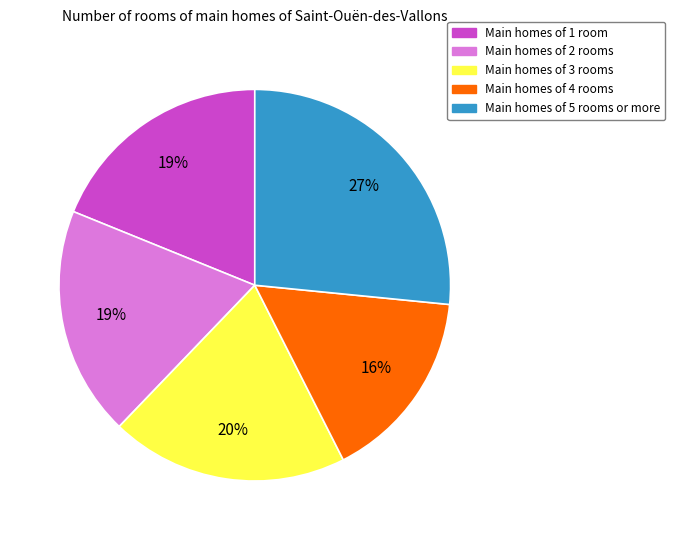

Which slice is the smallest?

Main homes of 4 rooms